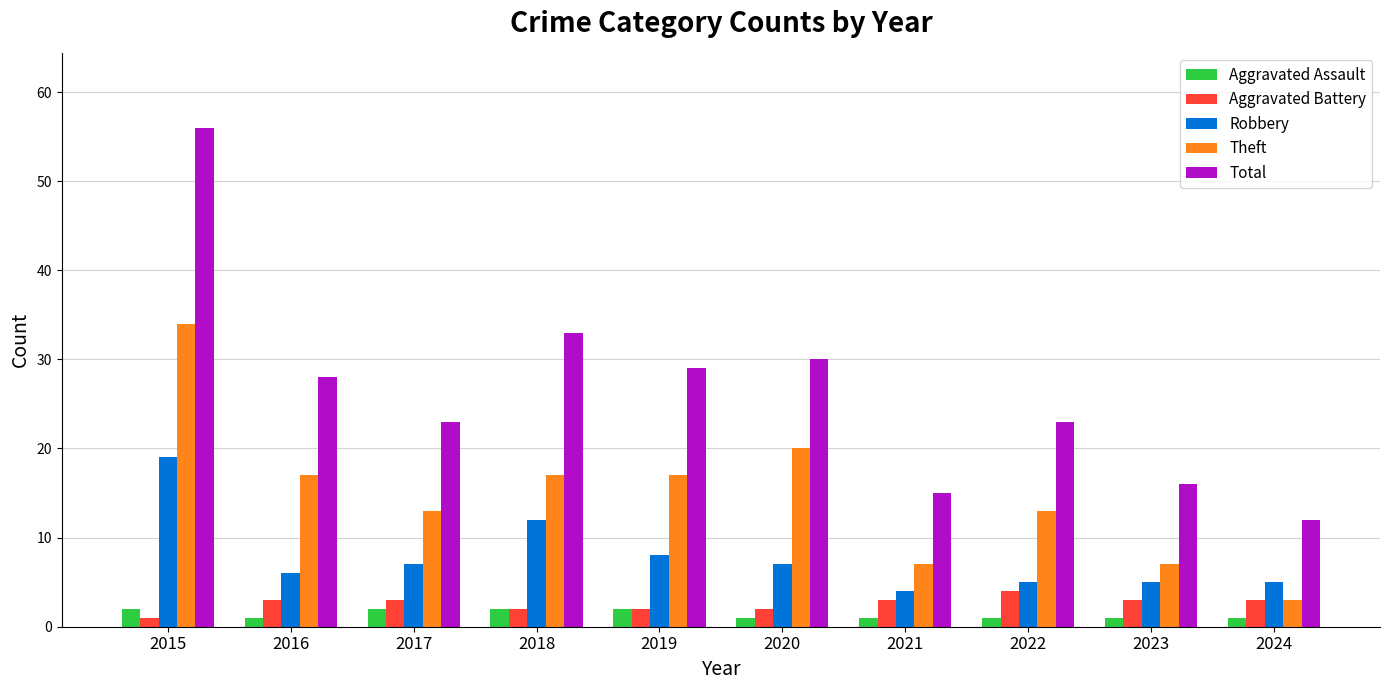

What is the spread (max minus min) of values at 2021?

14